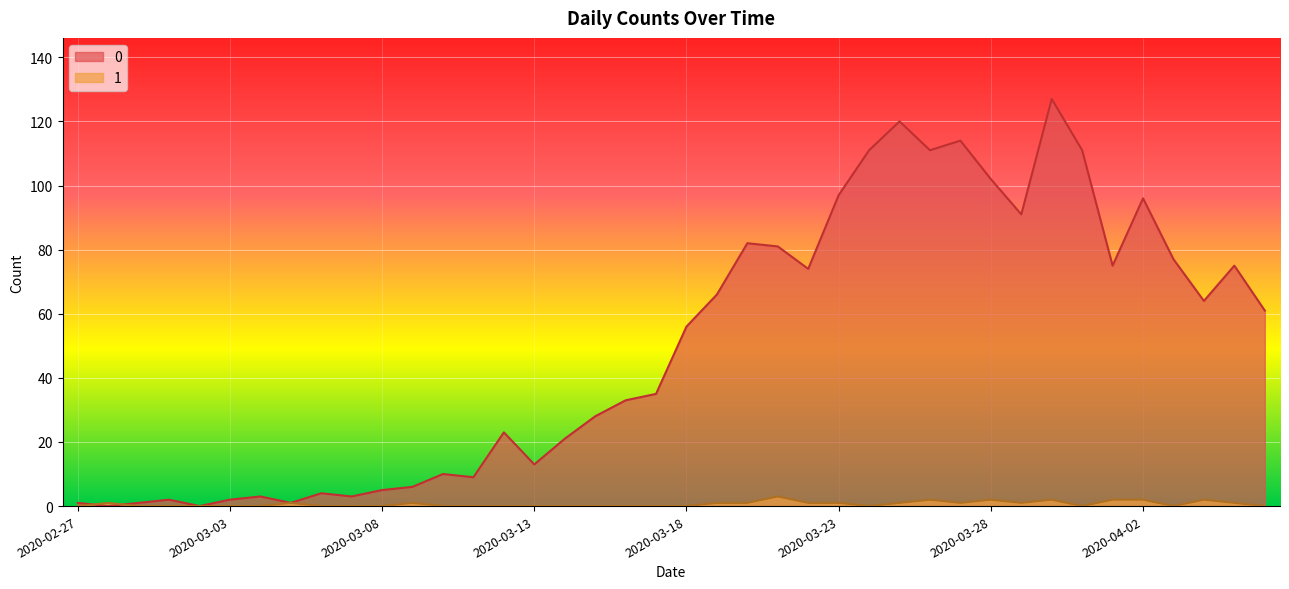

True or false: 0 and 1 intersect in this chart.

True